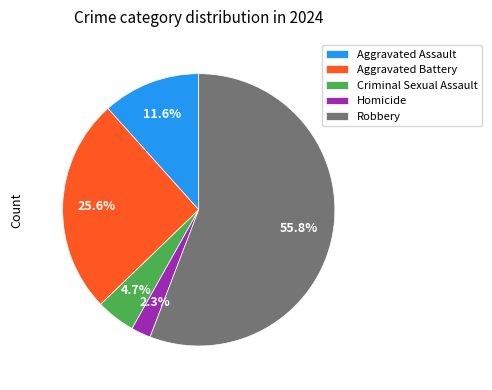

Rank the categories by value from lowest to highest.

Homicide, Criminal Sexual Assault, Aggravated Assault, Aggravated Battery, Robbery